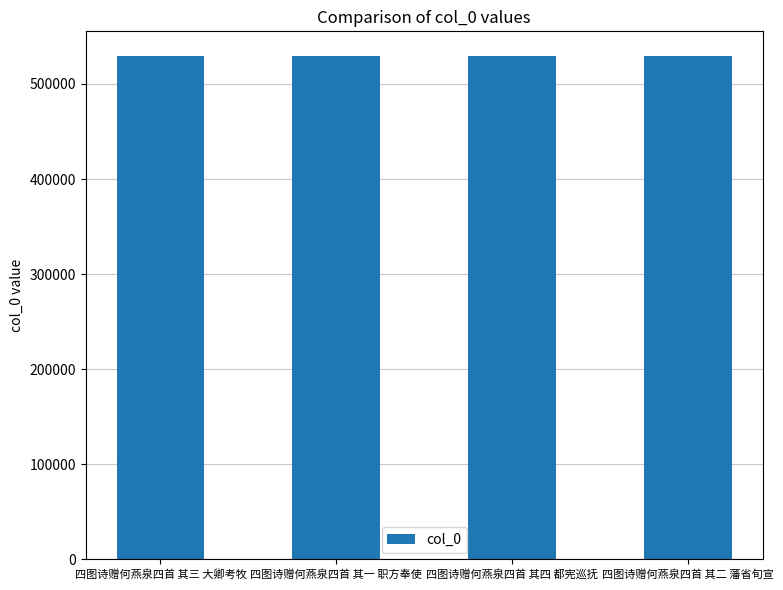

What is the label of the 2nd bar from the right?

四图诗赠何燕泉四首 其四 都宪巡抚